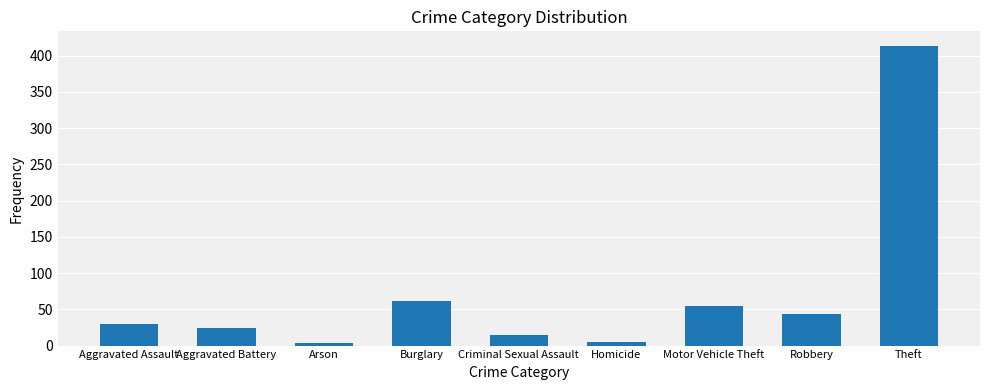

Are the bars grouped side by side (vs. stacked)?

No